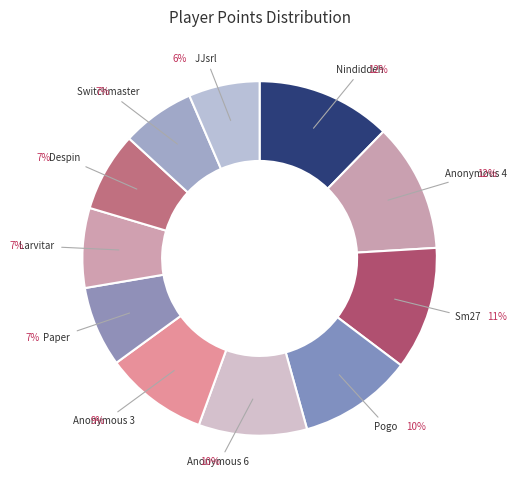

Does Despin represent more than half of the total?

No